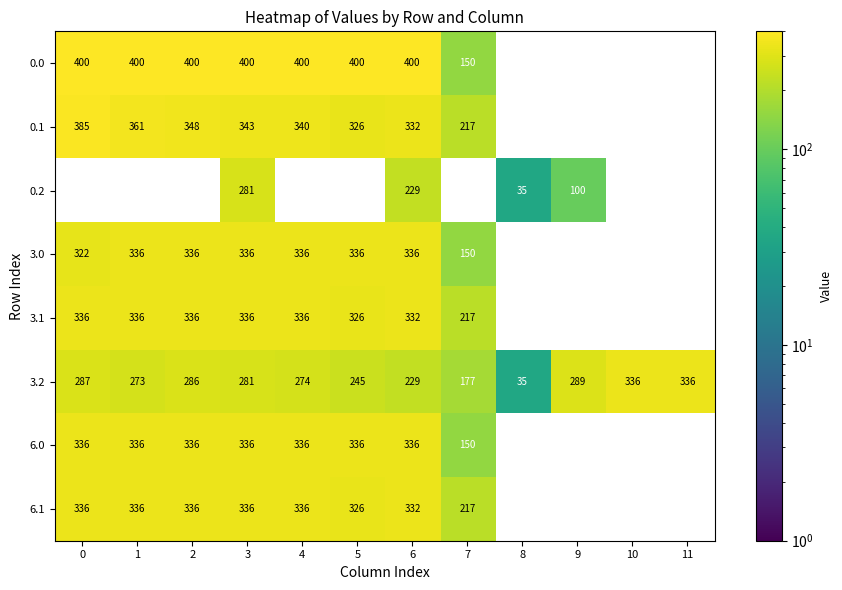

Is it true that 3.0 equals 0 at 8?

True